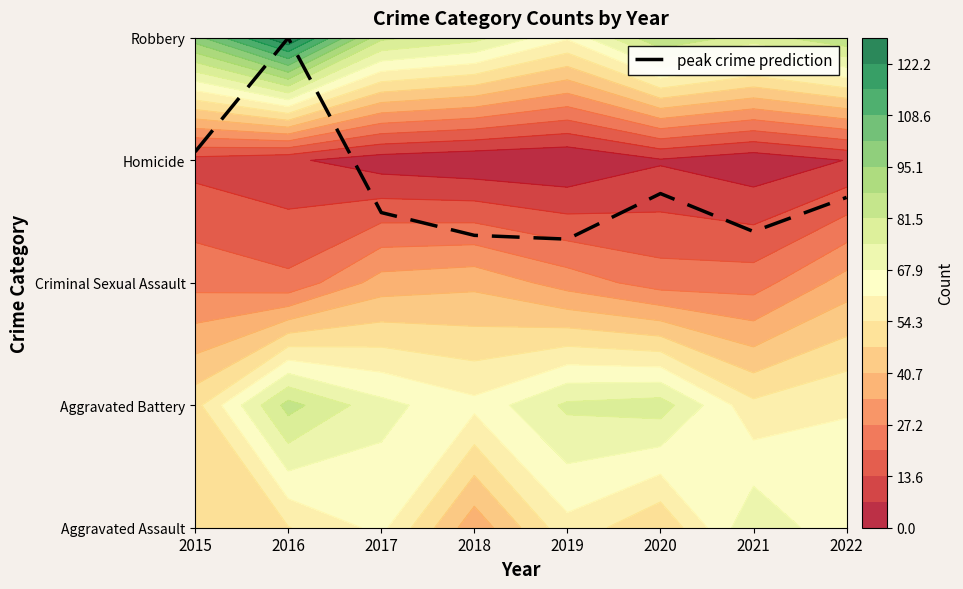

Reading right to left, what are all the values shown in this chart?

2022=2.7	2021=2.4	2020=2.7	2019=2.4	2018=2.4	2017=2.6	2016=4.0	2015=3.1